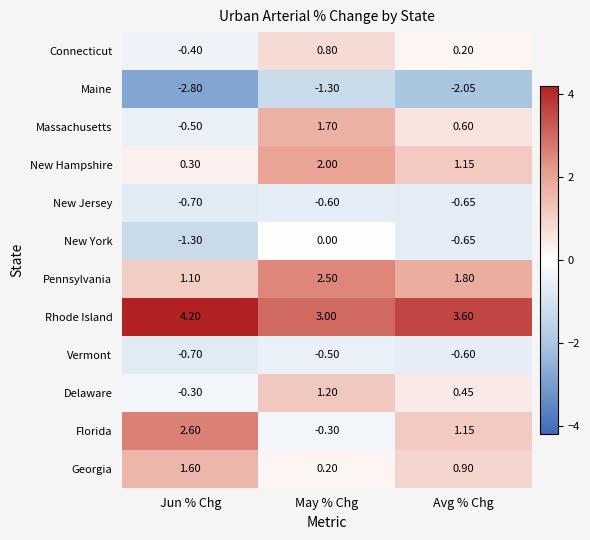

At which category is the sum across all series the highest?

May % Chg